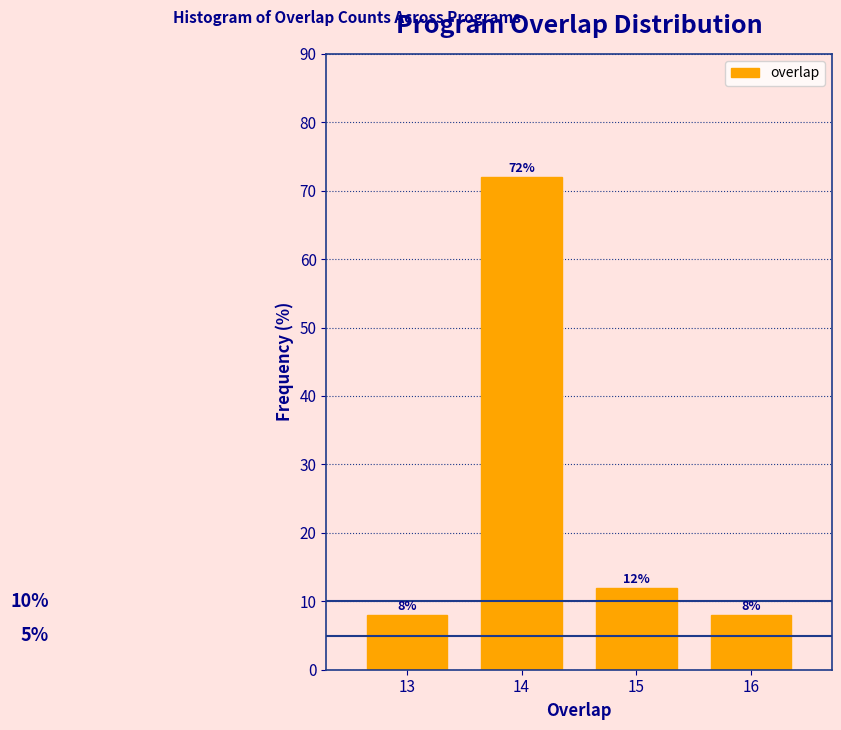

Reading left to right, extract all data points from this chart.

8	72	12	8